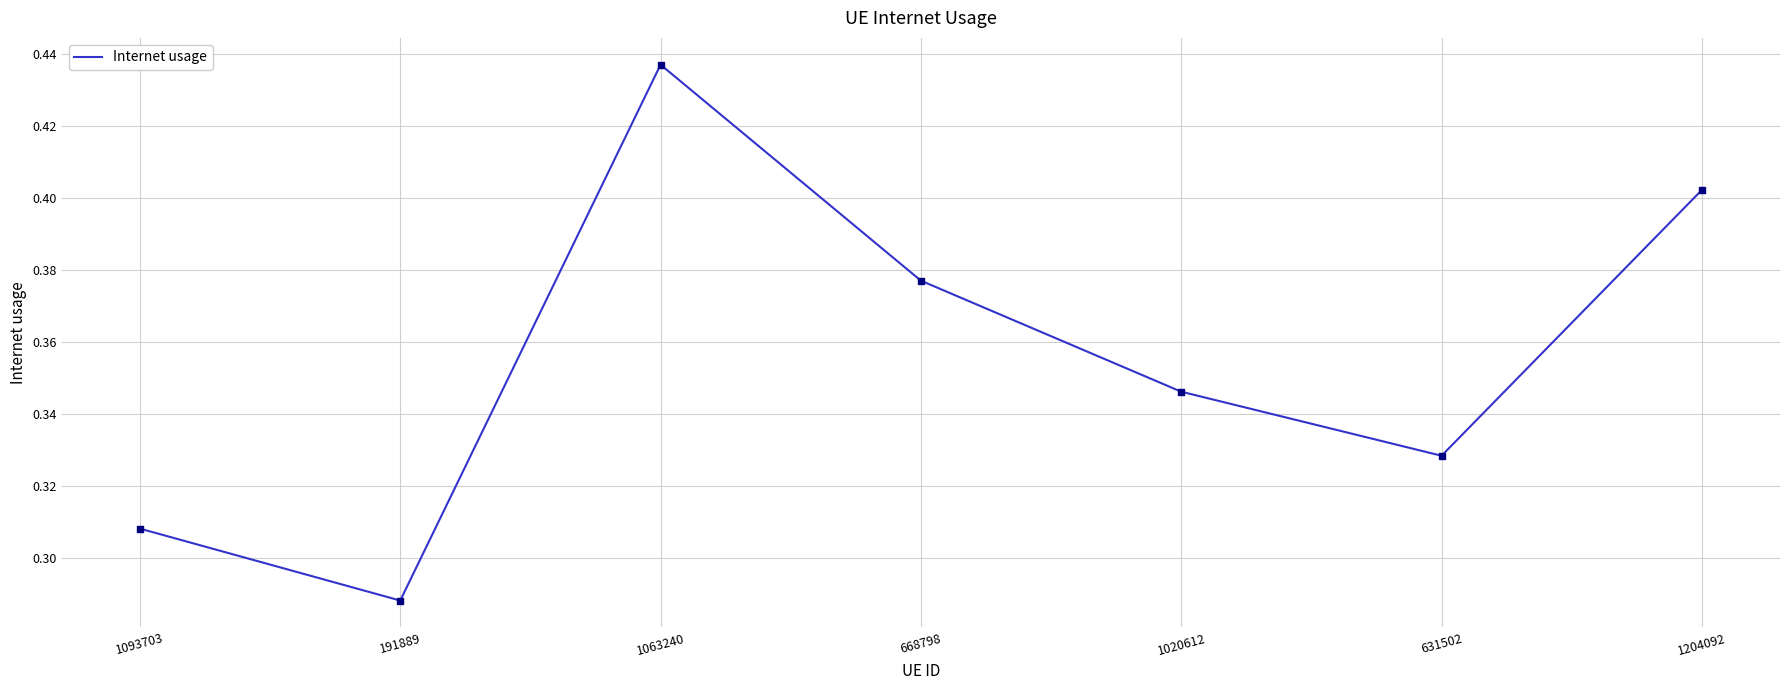

What is the change in value from 1093703 to 1204092?

+0.1